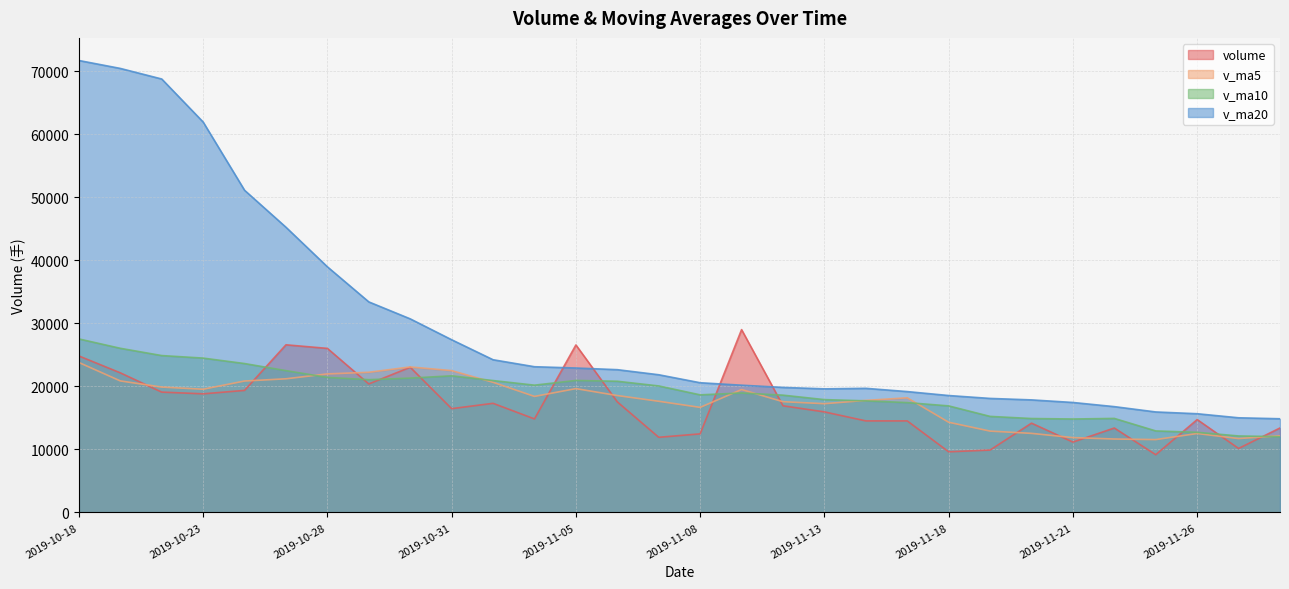

What is the difference between the maximum and second lowest values in the volume series?

19373.2